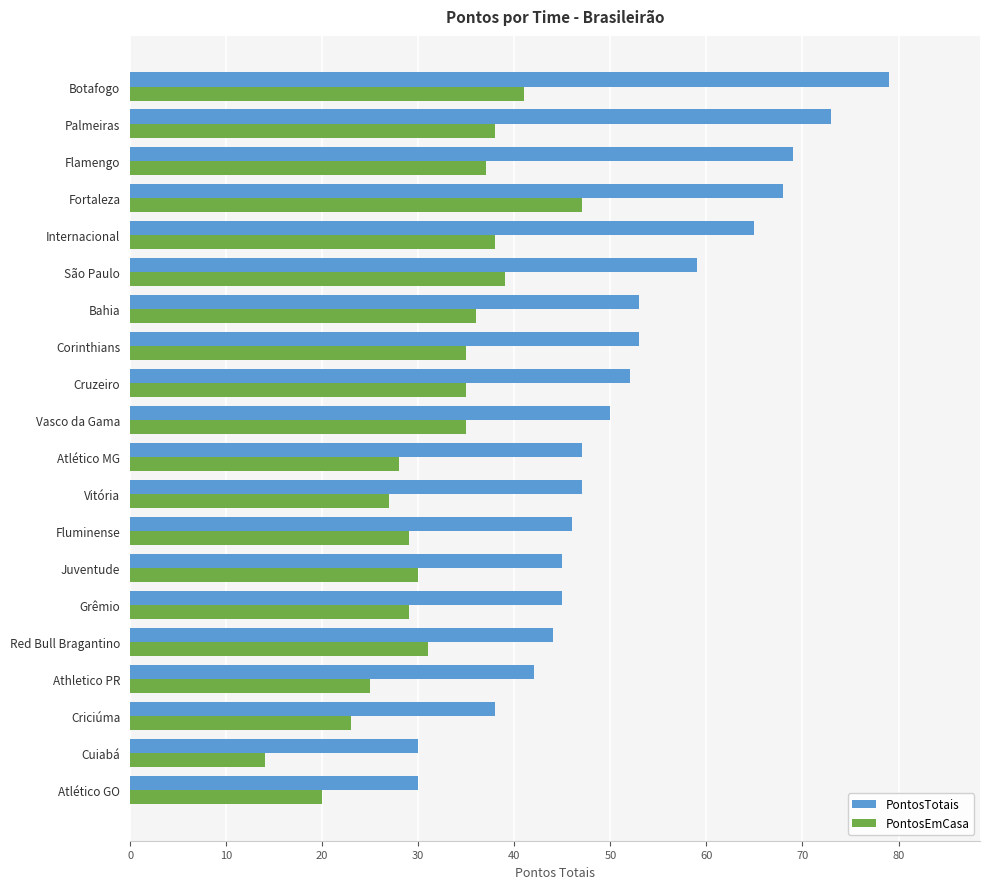

What is the total value across all series at Bahia?

89